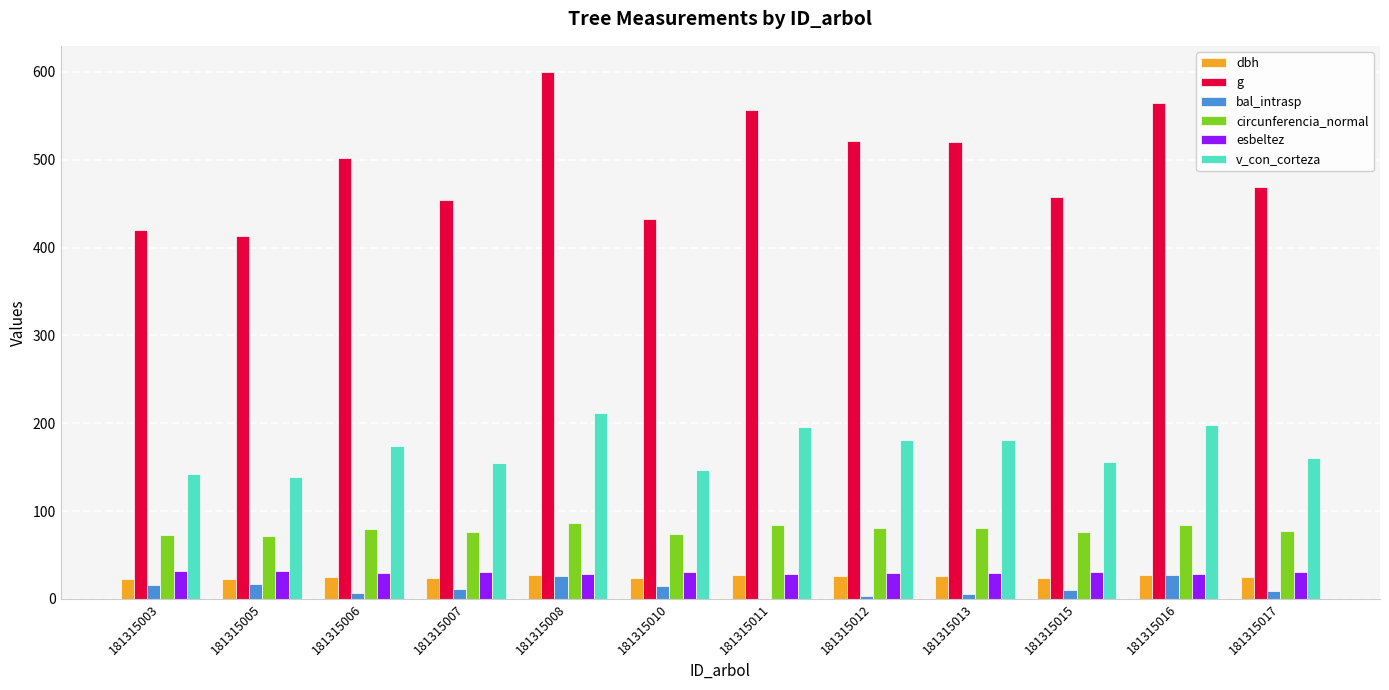

What is the total value across all series at 181315016?

928.3